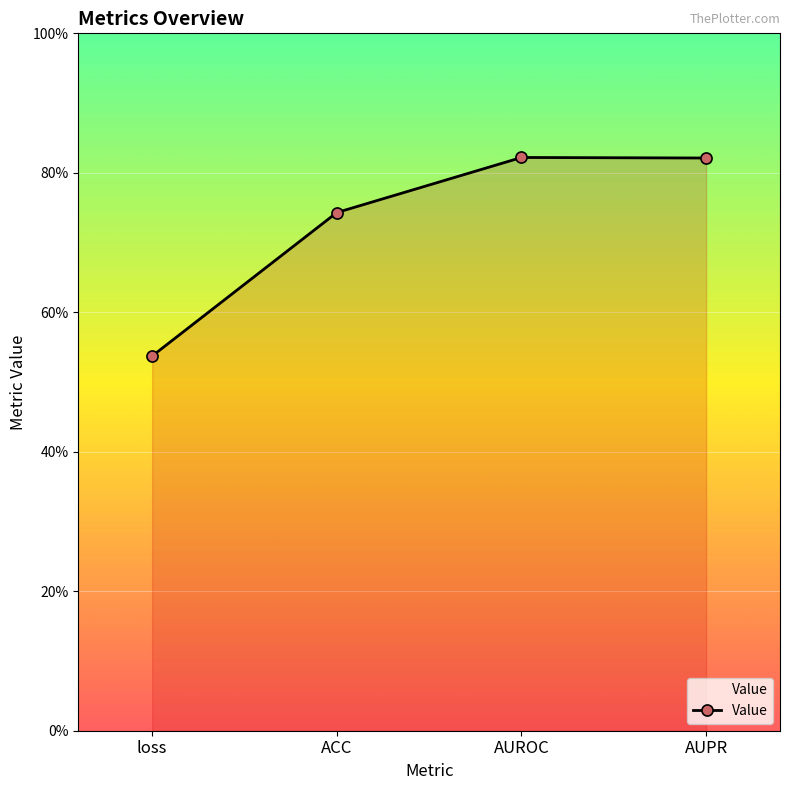

True or false: there are more than 1 points higher than both neighbors.

False